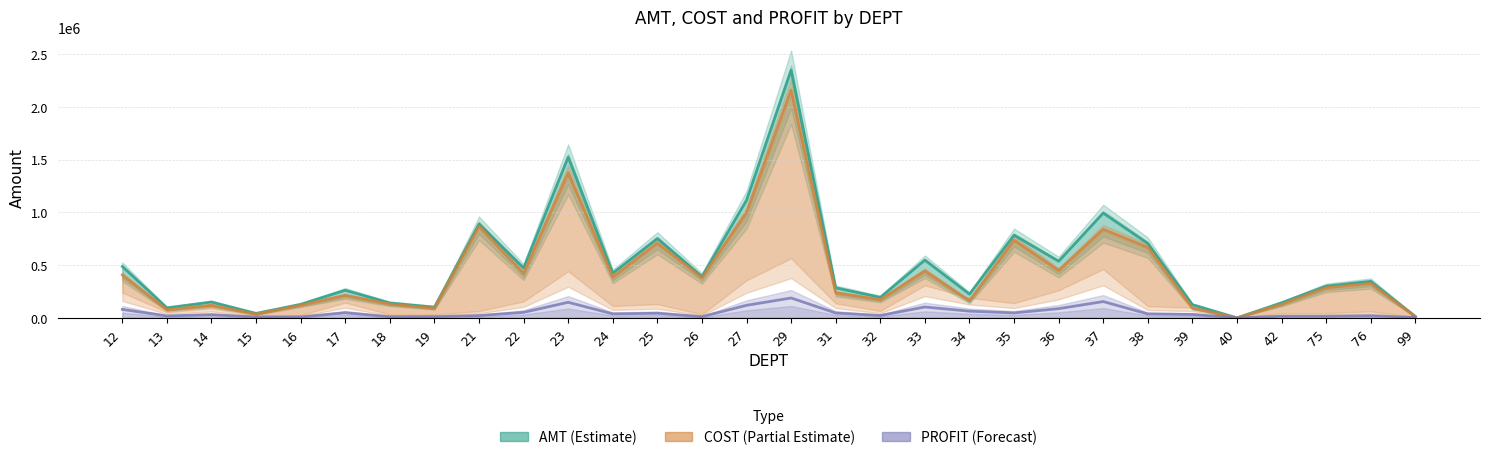

True or false: AMT (Estimate) and PROFIT (Forecast) cross at least once.

False